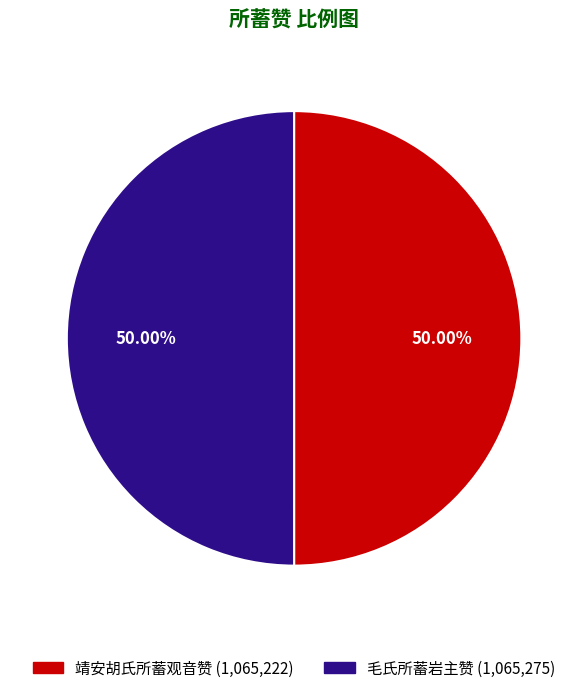

True or false: 靖安胡氏所蓄观音赞 accounts for 38% of the total.

False